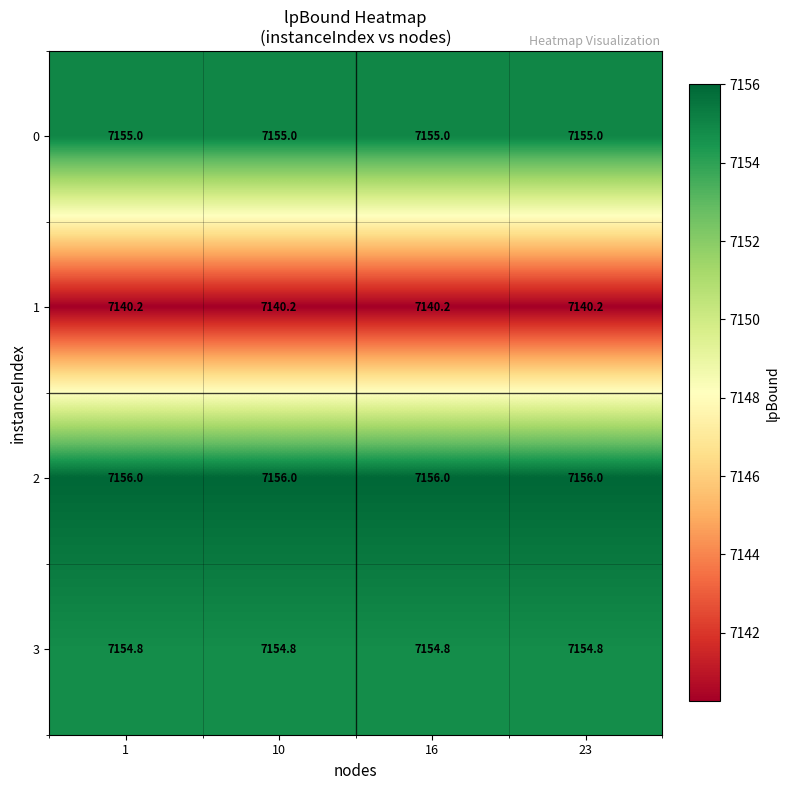

What is the difference between the highest and lowest values at 16?

15.8